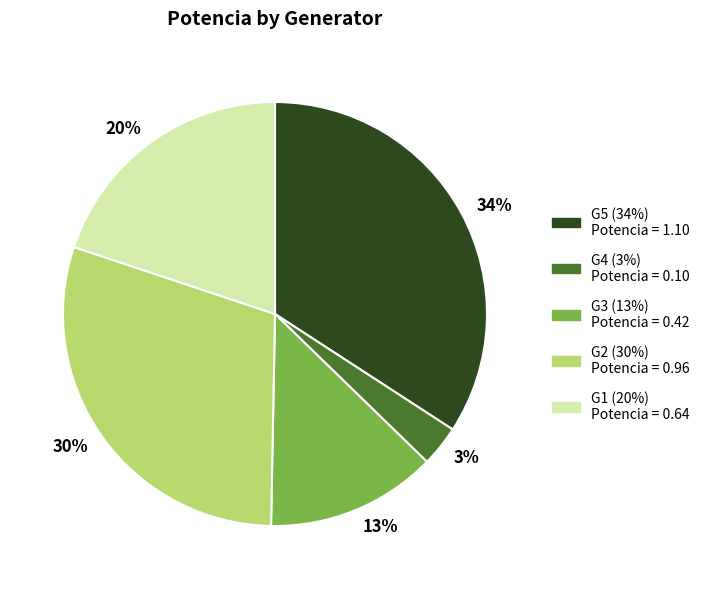

What percentage is the G1 slice, to the nearest percent?

20%